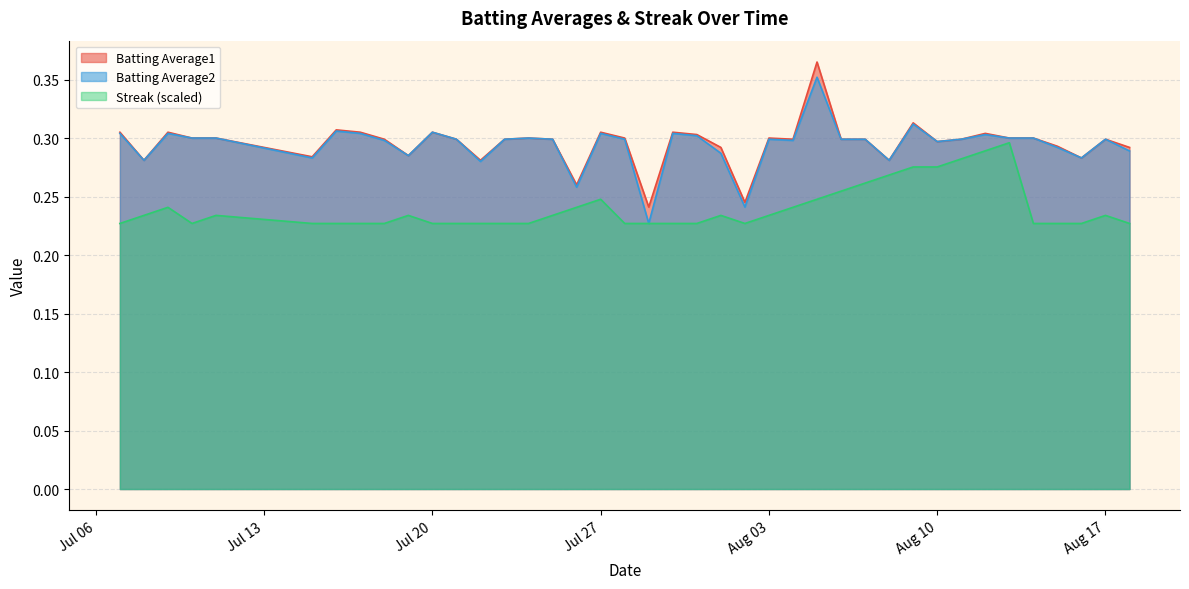

What are all the series names shown in the legend?

Batting Average1, Batting Average2, Streak (scaled)